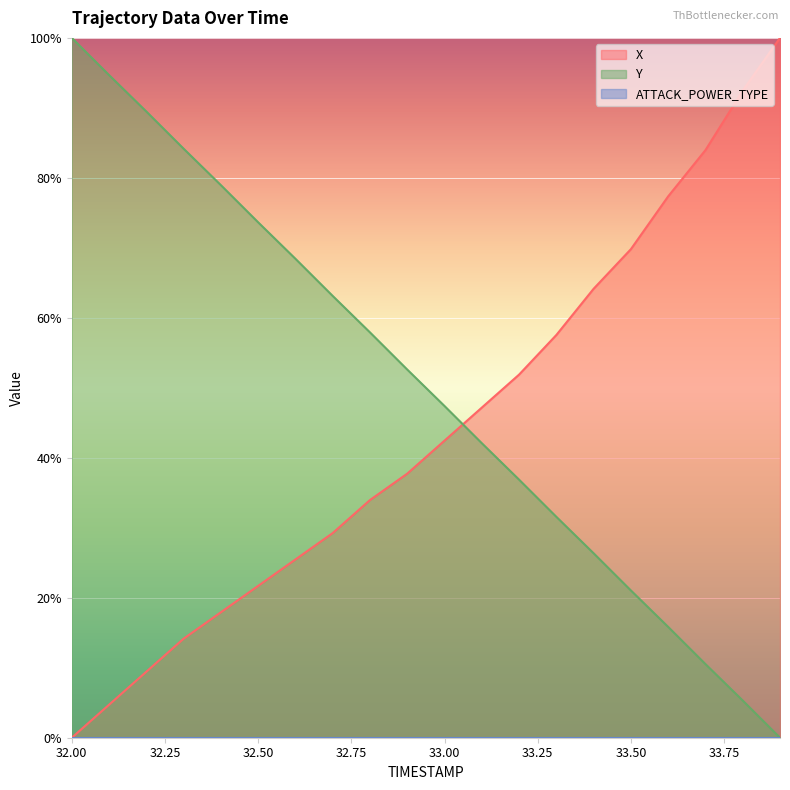

True or false: Y and X intersect in this chart.

True